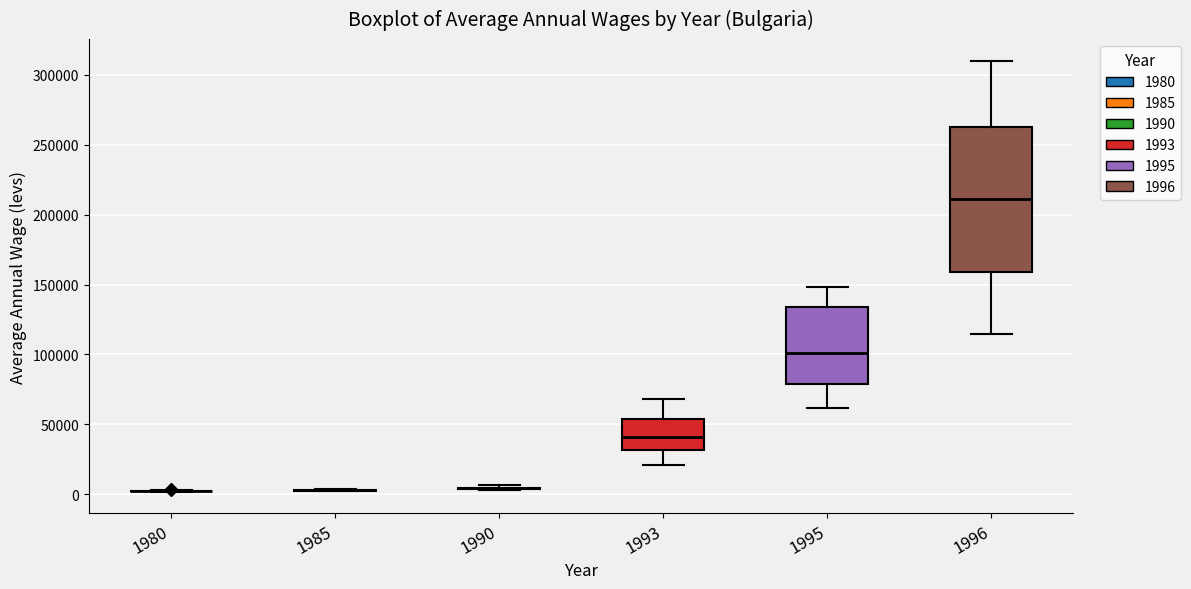

Reading left to right, transcribe this box plot: for each box, give where its median line is, the range the box spans, and where its two whiskers end, as read against the y-axis. The values are not printed on the chart, so give them approximately, as read against the axis.

1980: box collapsed to a line at 0, whiskers 0 to 5000
1985: box collapsed to a line at 5000, whiskers 0 to 5000
1990: box collapsed to a line at 5000, whiskers 5000 to 5000
1993: median 40000, box 30000 to 55000, whiskers 20000 to 70000
1995: median 100000, box 80000 to 135000, whiskers 60000 to 150000
1996: median 210000, box 160000 to 265000, whiskers 115000 to 310000